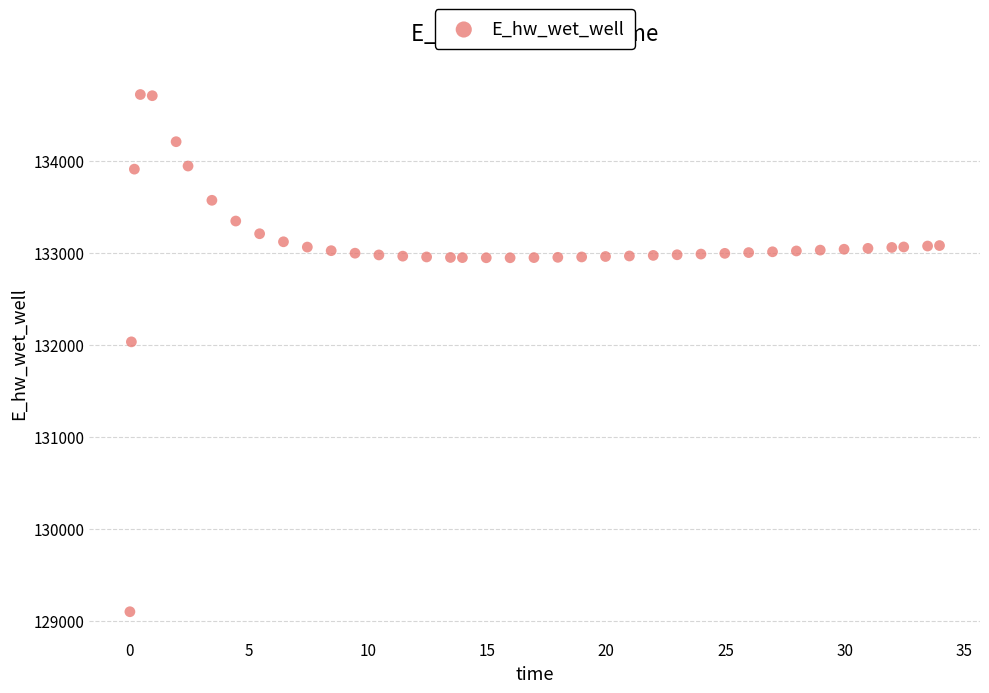

What Y value in the scatter plot is closest to 131910?

132032.5